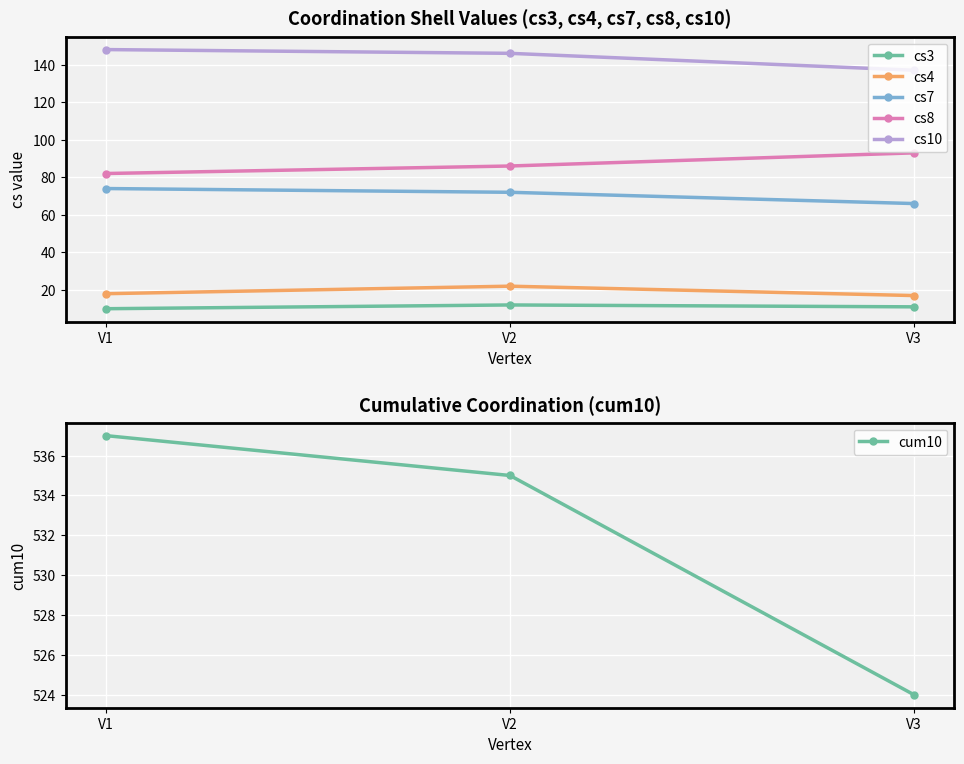

What is the minimum value shown in the chart?

10